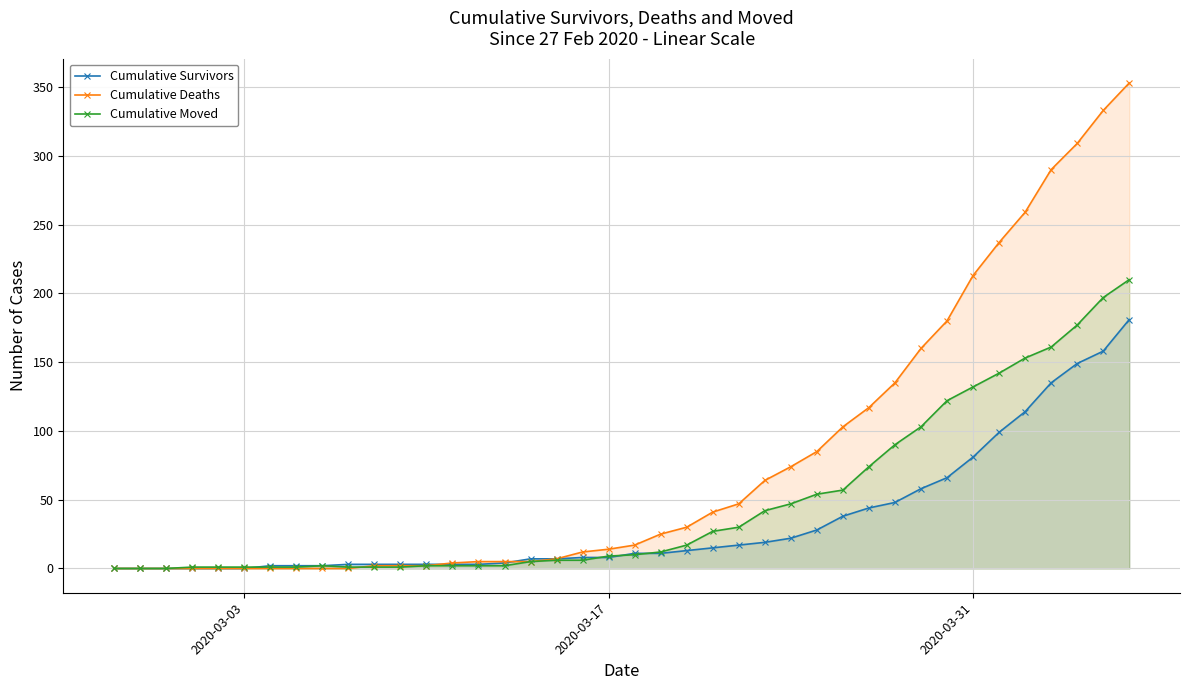

Which series has the largest range (max minus min)?

Cumulative Deaths